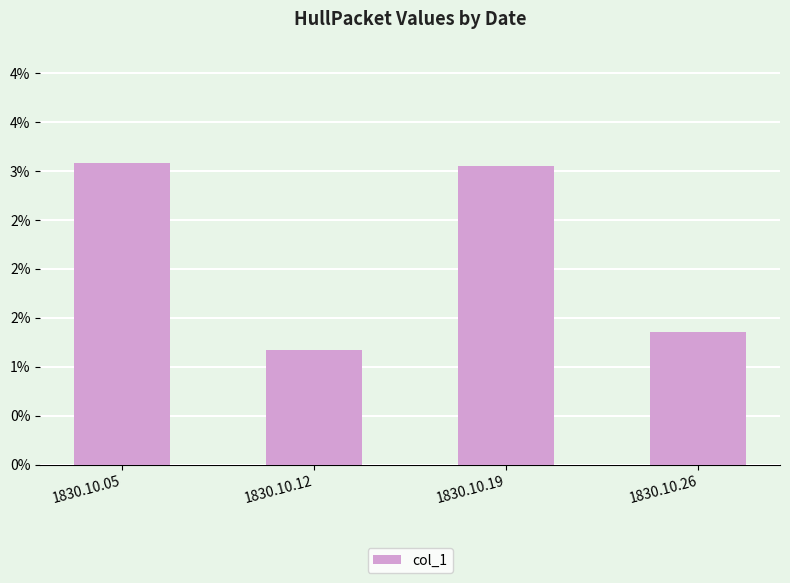

Does the chart contain any negative values?

No